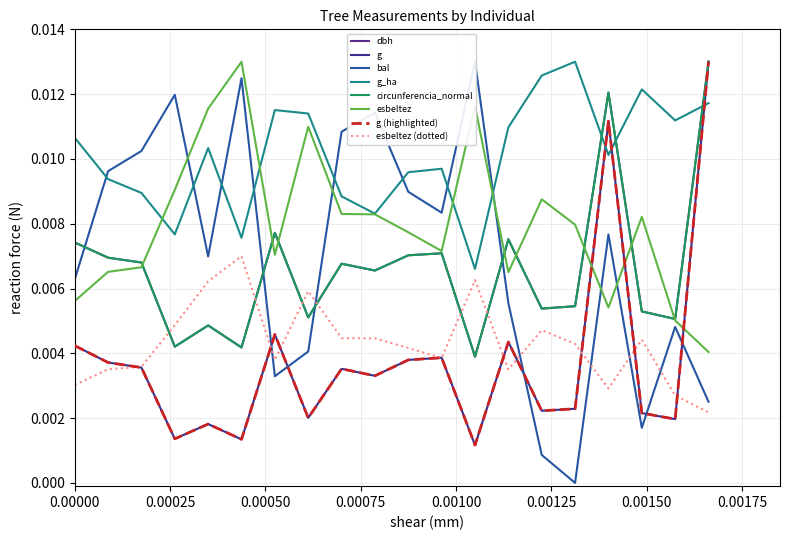

How many interior local valleys does the g series have?

7